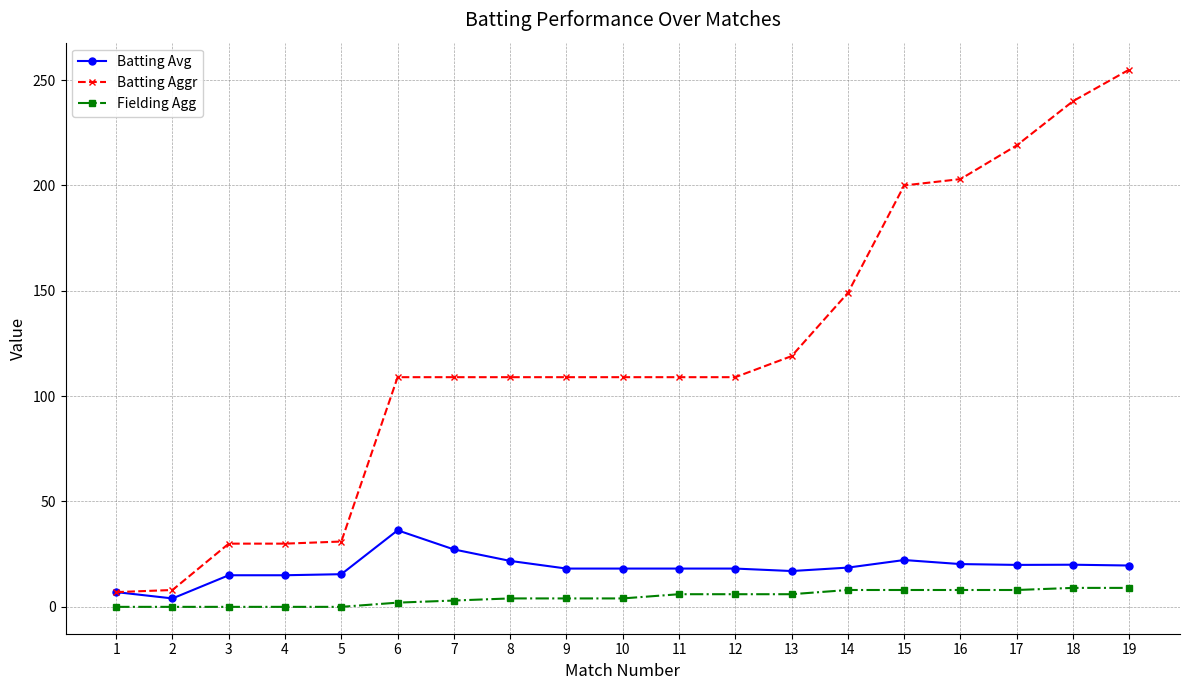

What is the total value across all series at 19?

283.6